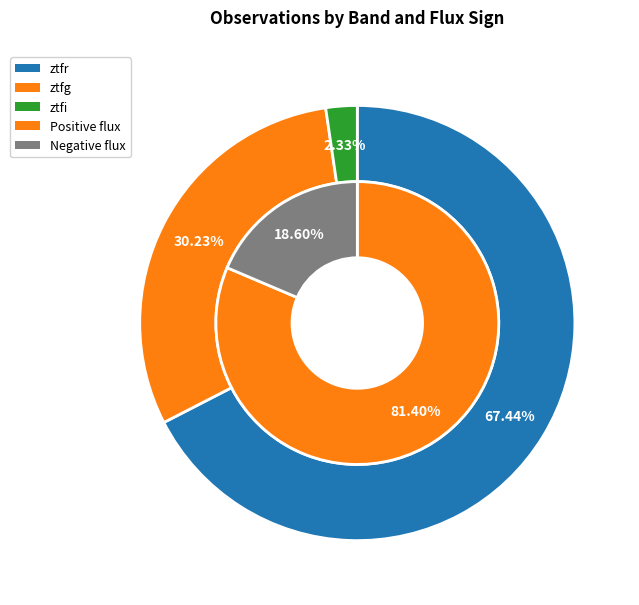

How many slices are in this pie chart?

3